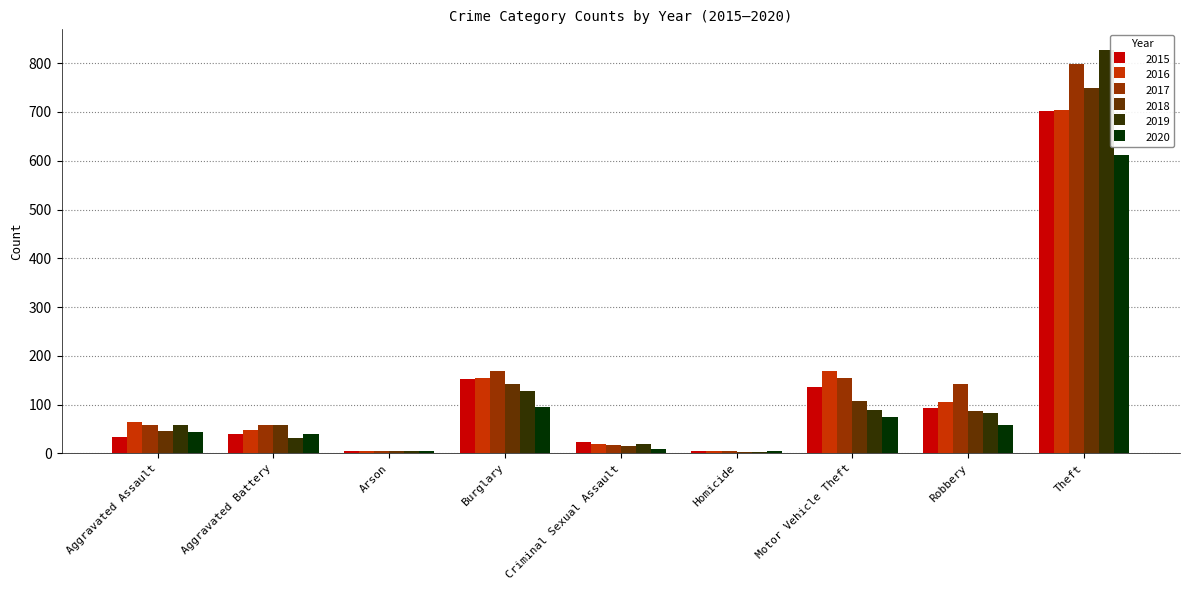

Are the bars horizontal?

No